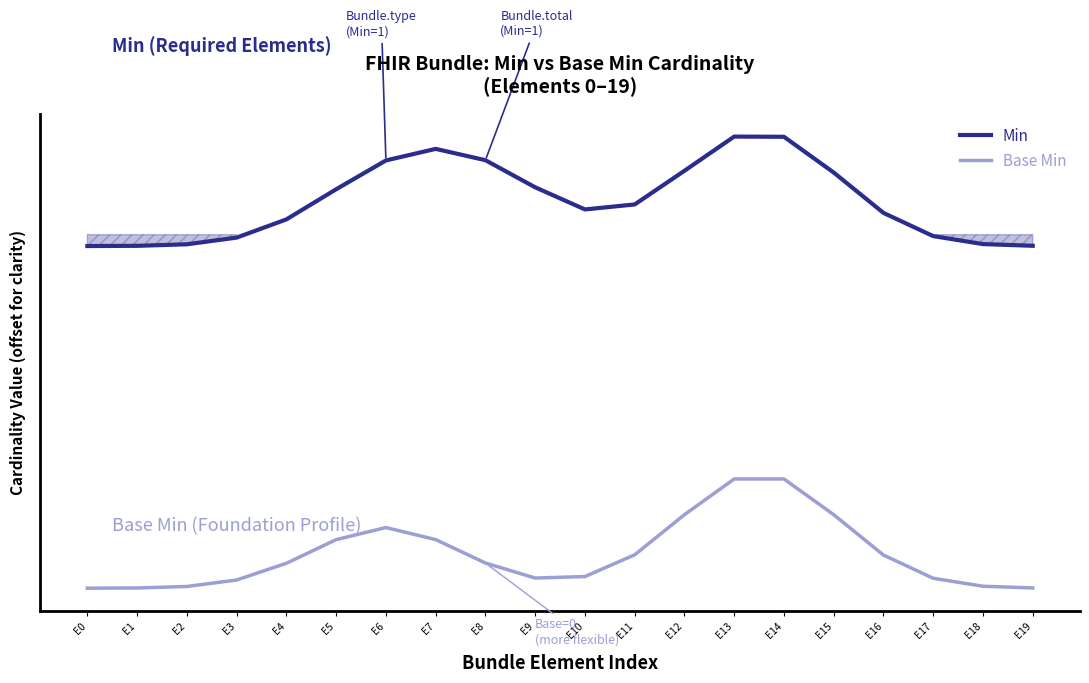

Reading left to right, extract all data points from this chart.

Min: E0=1.2	E1=1.2	E2=1.2	E3=1.2	E4=1.3	E5=1.4	E6=1.6	E7=1.6	E8=1.6	E9=1.5	E10=1.4	E11=1.4	E12=1.5	E13=1.7	E14=1.7	E15=1.5	E16=1.3	E17=1.2	E18=1.2	E19=1.2
Base Min: E0=-0.3	E1=-0.3	E2=-0.3	E3=-0.3	E4=-0.2	E5=-0.1	E6=-0.0	E7=-0.1	E8=-0.2	E9=-0.3	E10=-0.2	E11=-0.2	E12=0.0	E13=0.2	E14=0.2	E15=0.0	E16=-0.2	E17=-0.3	E18=-0.3	E19=-0.3